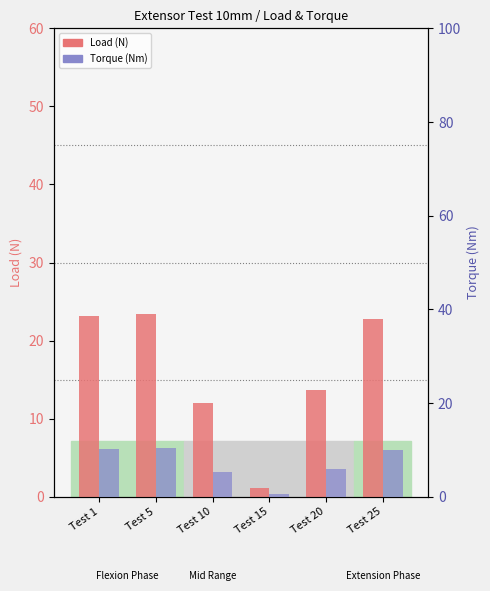

Reading left to right, transcribe all the data shown in this chart.

Load (N): 23.1	23.4	12.0	1.2	13.6	22.7
Torque (Nm): 10.3	10.4	5.3	0.5	6.0	10.0